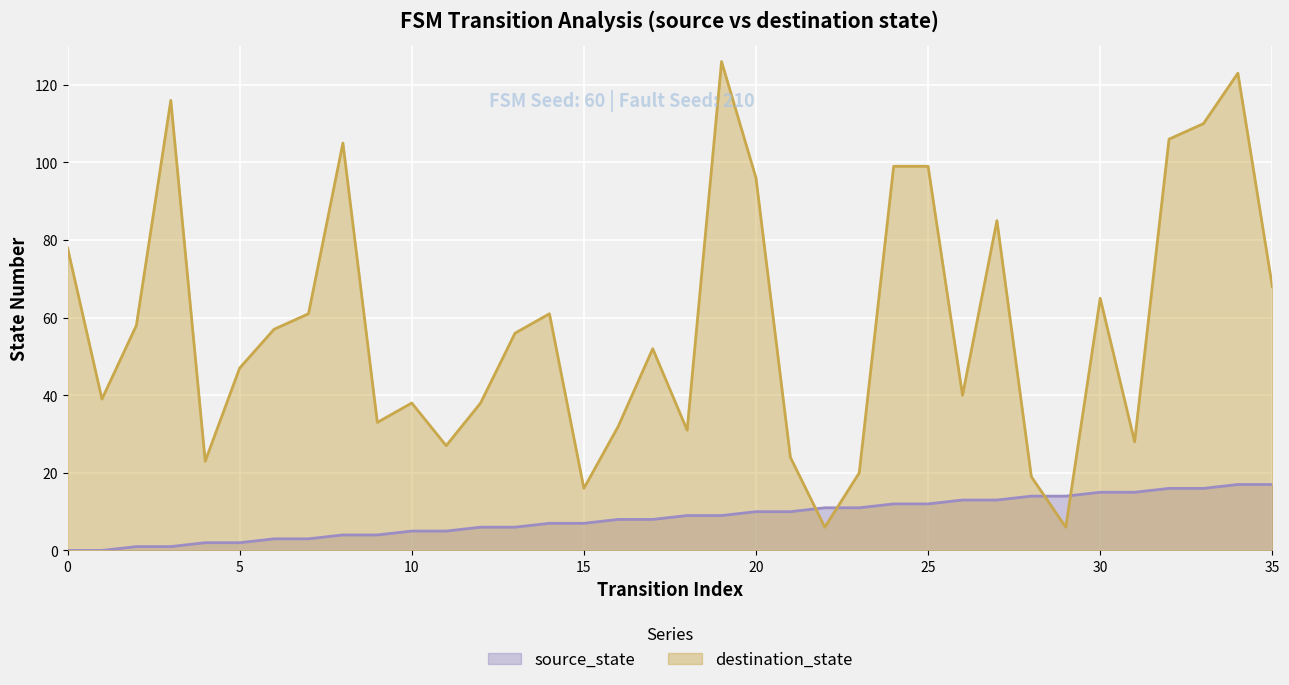

Reading left to right, what are all the values shown in this chart?

source_state: 0=0	1=0	2=1	3=1	4=2	5=2	6=3	7=3	8=4	9=4	10=5	11=5	12=6	13=6	14=7	15=7	16=8	17=8	18=9	19=9	20=10	21=10	22=11	23=11	24=12	25=12	26=13	27=13	28=14	29=14	30=15	31=15	32=16	33=16	34=17	35=17
destination_state: 0=78	1=39	2=58	3=116	4=23	5=47	6=57	7=61	8=105	9=33	10=38	11=27	12=38	13=56	14=61	15=16	16=32	17=52	18=31	19=126	20=96	21=24	22=6	23=20	24=99	25=99	26=40	27=85	28=19	29=6	30=65	31=28	32=106	33=110	34=123	35=68